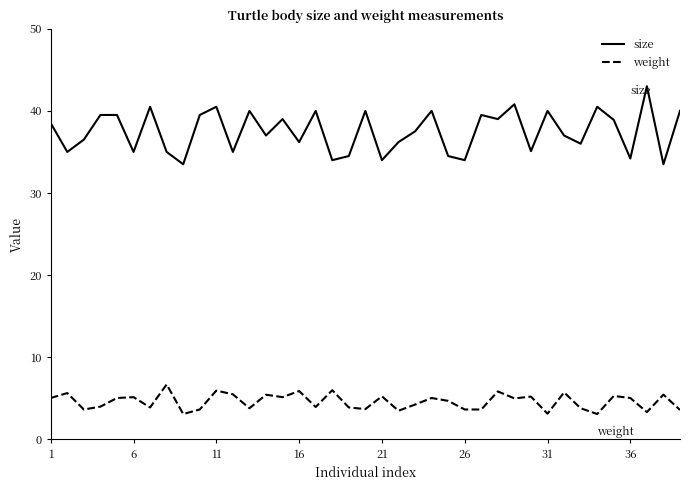

List the series in order of their overall mean, lowest first.

weight, size